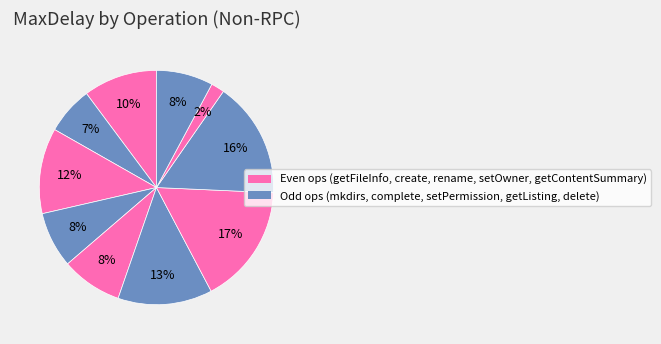

Which slice is the largest?

setOwner